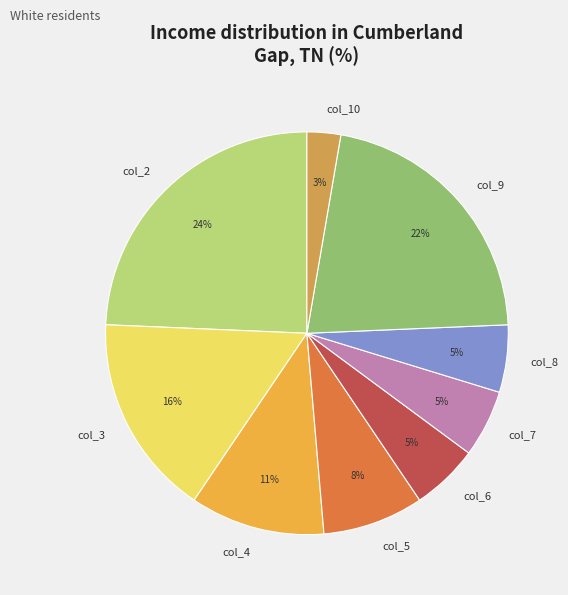

How many segments does this pie chart have?

9